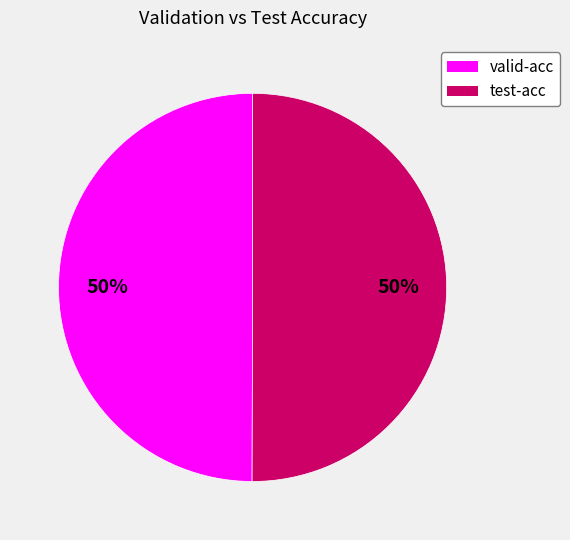

Combined, do valid-acc and test-acc account for over 50%?

Yes